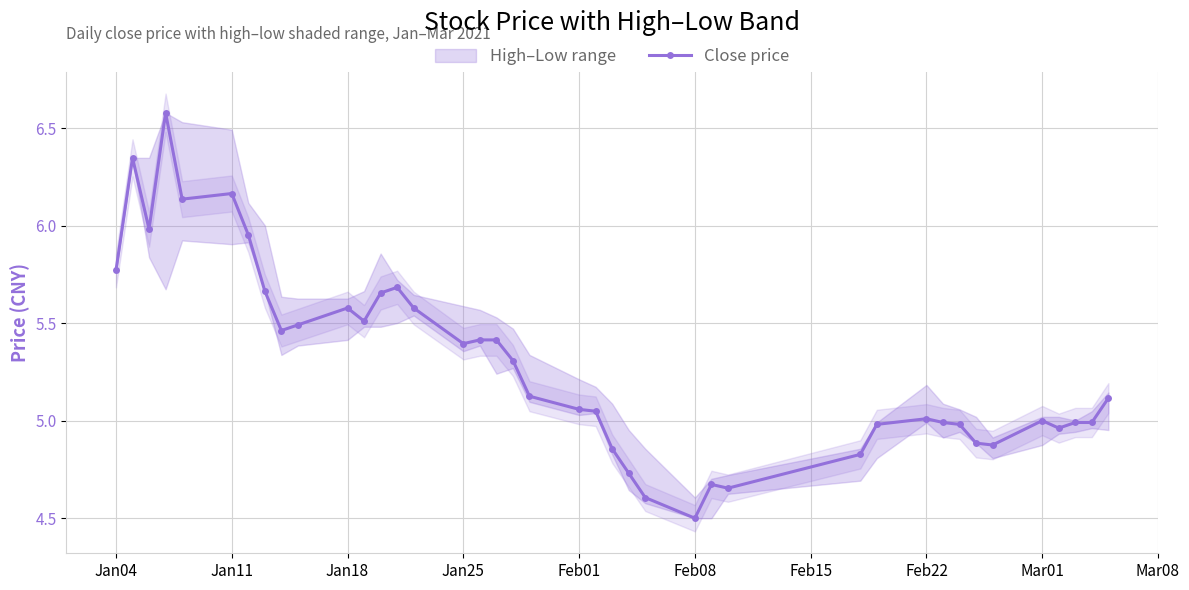

What is the difference between the maximum and minimum values?

2.1